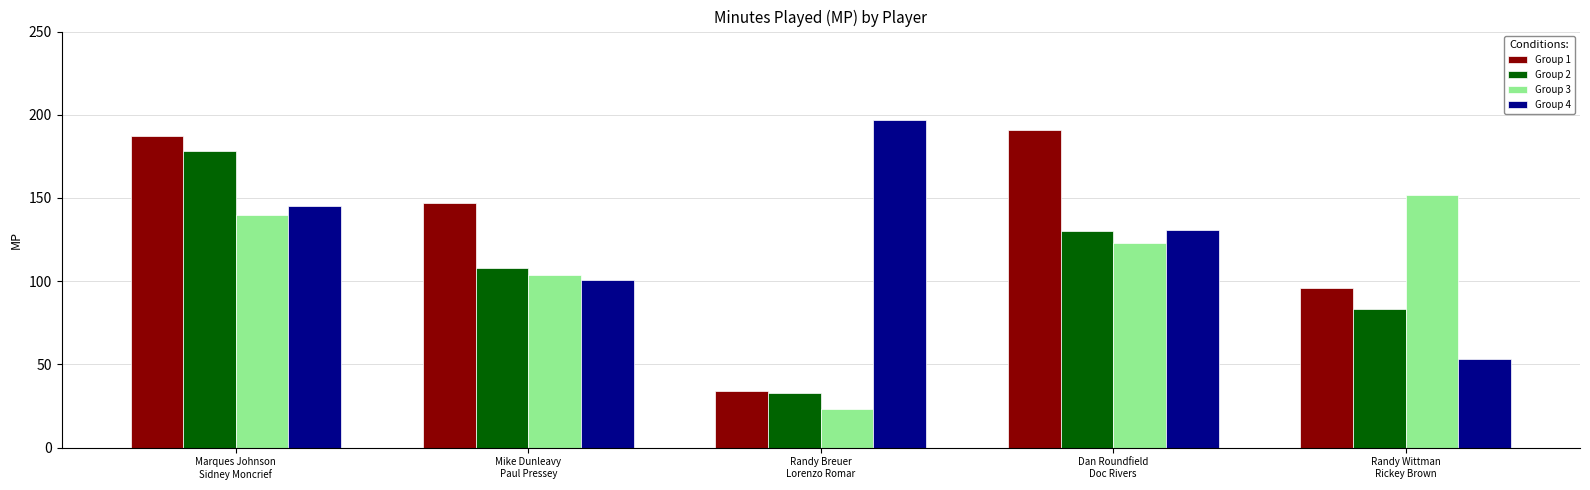

Reading left to right, what are all the values shown in this chart?

Group 1: 187	147	34	191	96
Group 2: 178	108	33	130	83
Group 3: 140	104	23	123	152
Group 4: 145	101	197	131	53